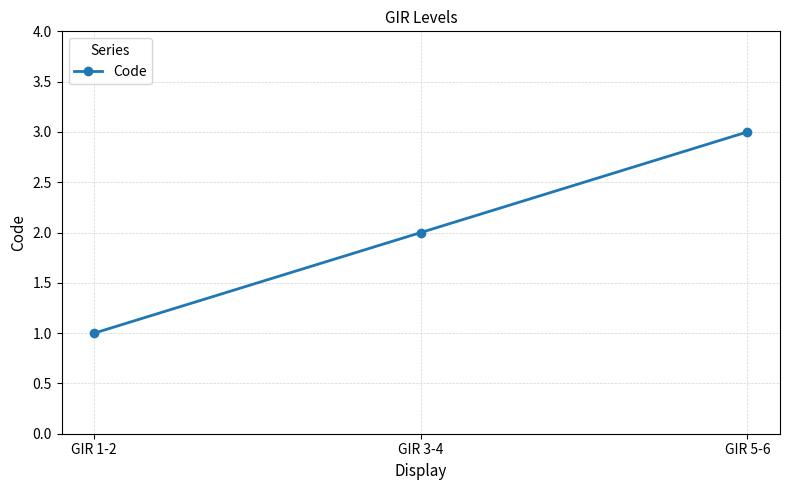

The chart shows a value of 2 at GIR 3-4. True or false?

True